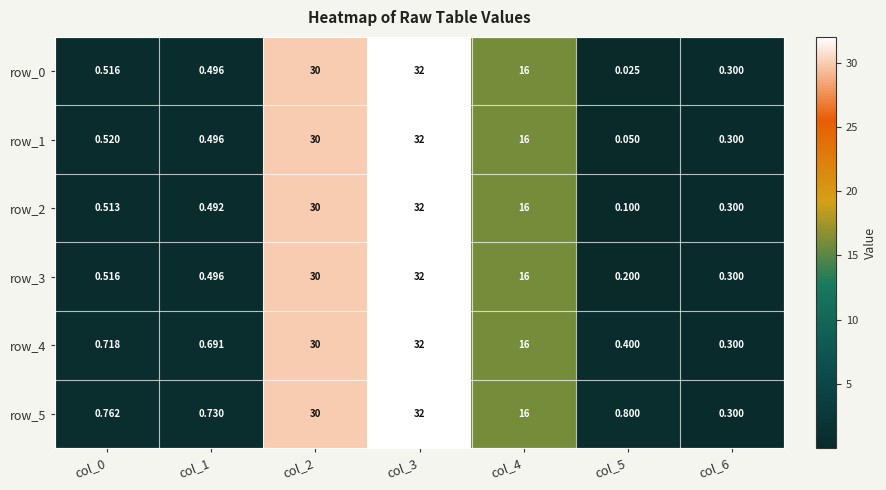

Is the value of row_4 at col_4 greater than the value of row_1 at col_6?

Yes